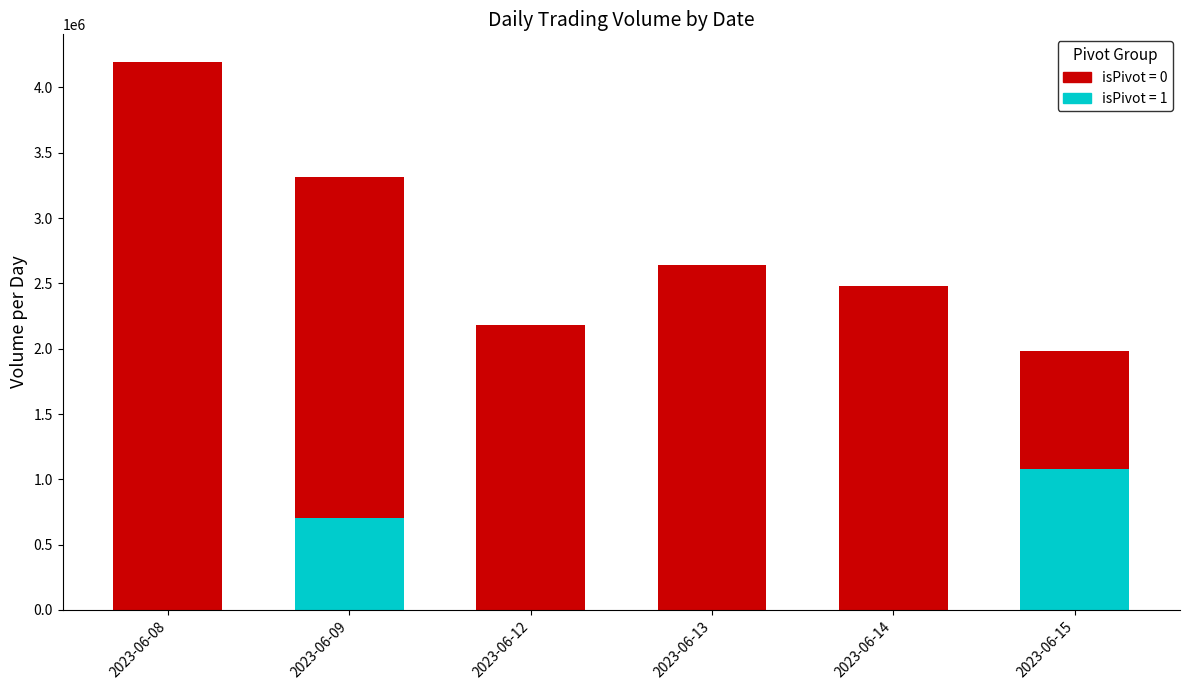

The value of isPivot=0 at 2023-06-13 is 4694346. True or false?

False